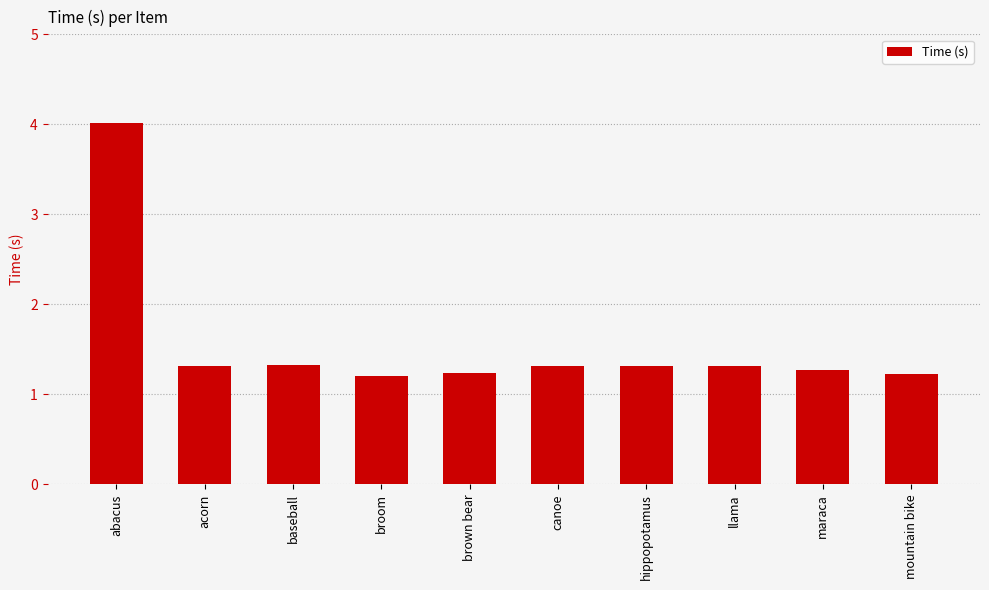

What is the difference between the maximum and minimum values?

2.8